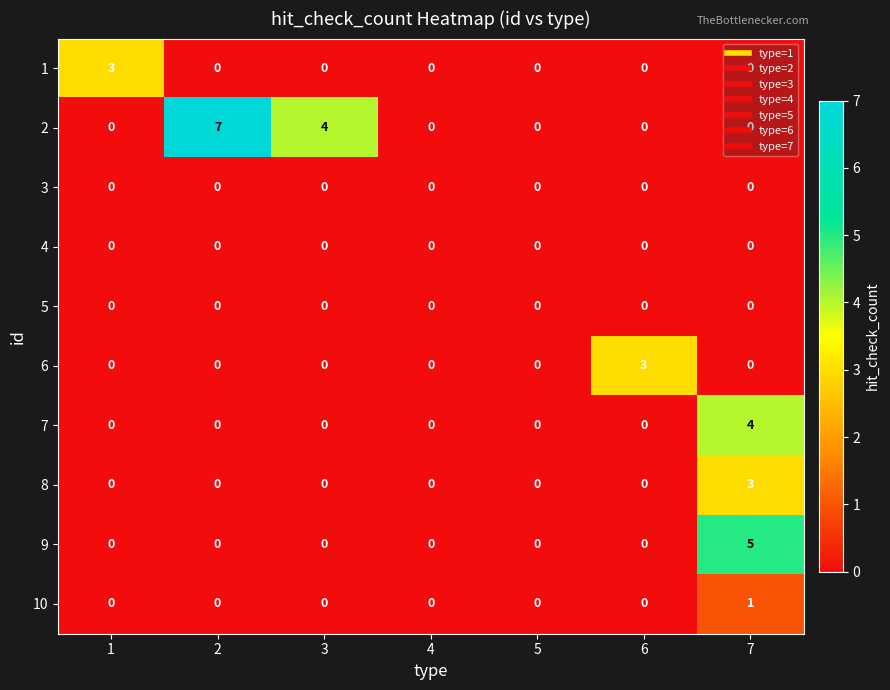

What is the total value across all series at 1?

3